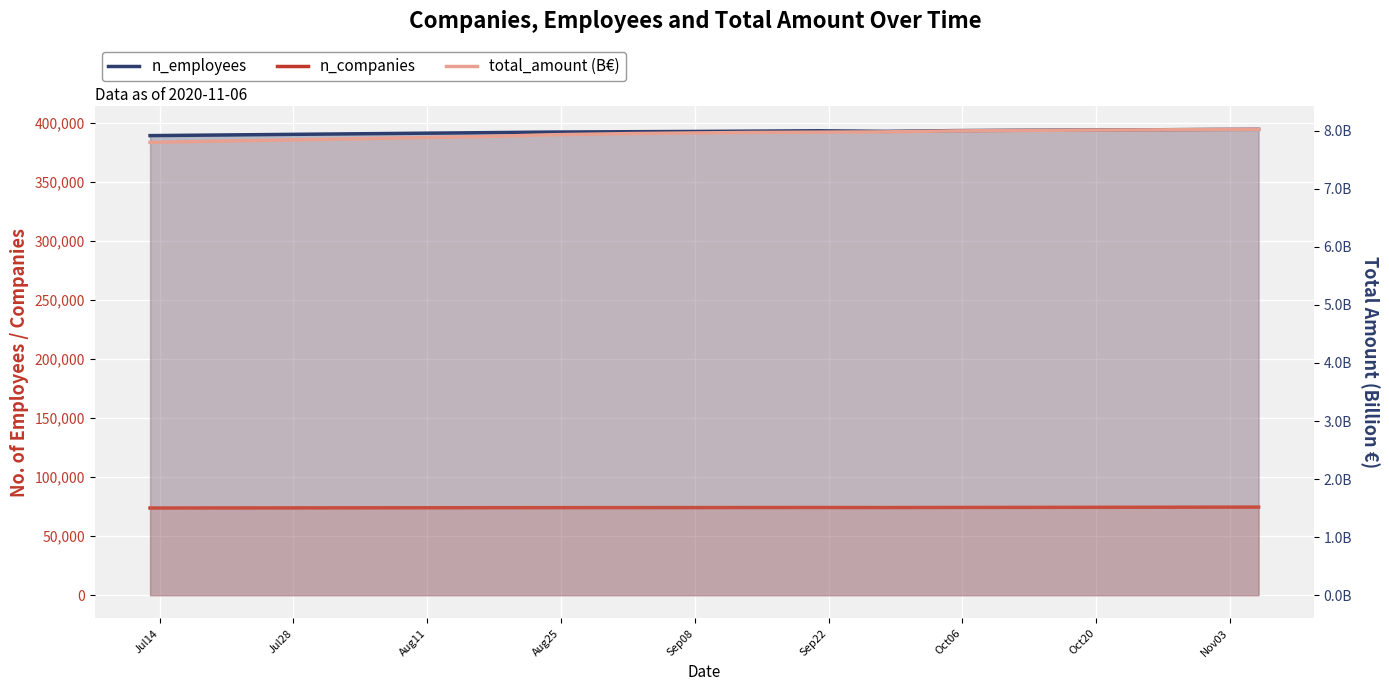

Reading right to left, list all the values displayed in this chart.

n_employees: 394318.0	394252.0	393935.0	393769.0	393526.0	393226.0	392588.0	393100.0	392800.0	392500.0	392300.0	392000.0	391500.0	391000.0	390500.0	390000.0	389500.0	389000.0
n_companies: 74569.0	74541.0	74443.0	74390.0	74323.0	74268.0	74177.0	74230.0	74200.0	74150.0	74130.0	74100.0	74050.0	74000.0	73950.0	73900.0	73850.0	73800.0
total_amount (B€): 8.0	8.0	8.0	8.0	8.0	8.0	8.0	8.0	8.0	8.0	8.0	7.9	7.9	7.9	7.9	7.8	7.8	7.8